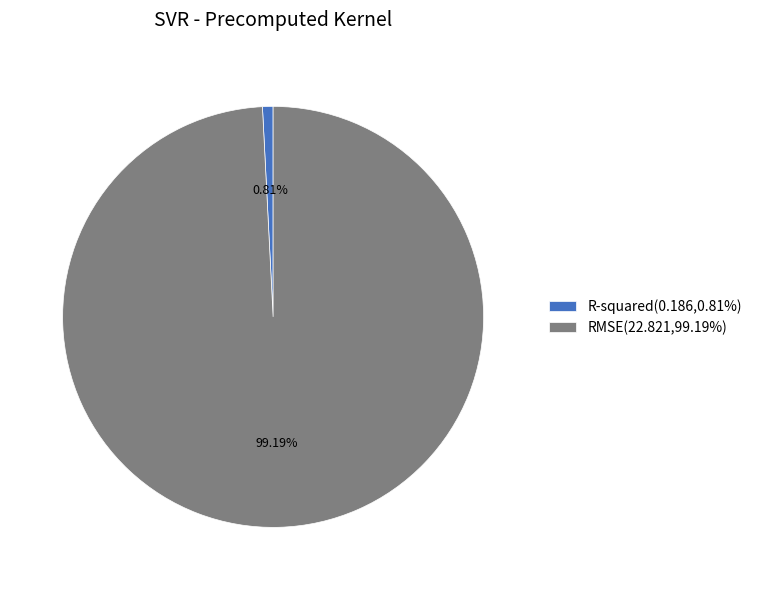

Does RMSE represent more than half of the total?

Yes